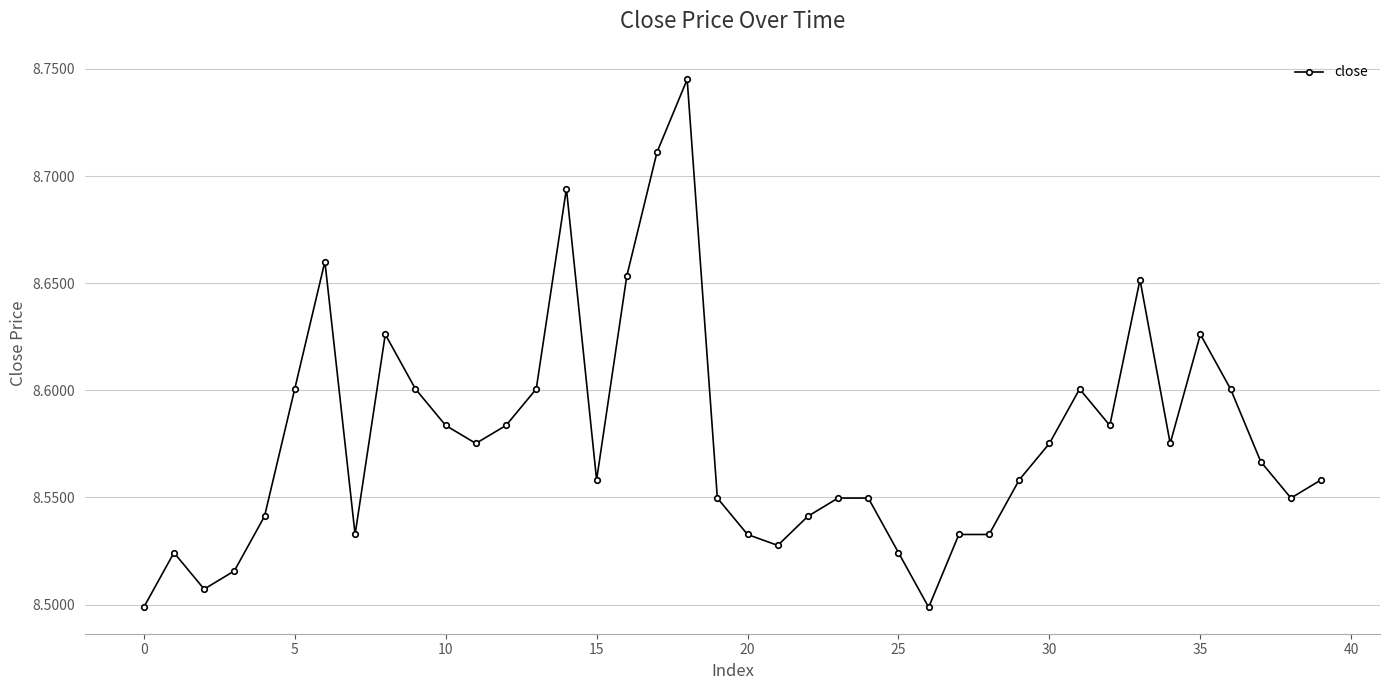

True or false: the data has more than 1 interior local peaks.

True